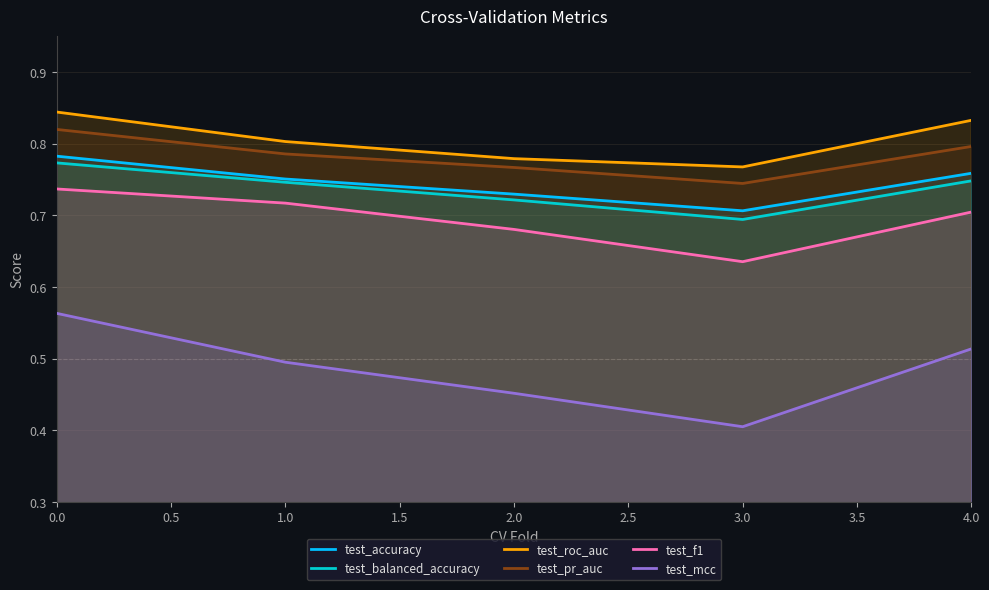

How many lines are shown in the chart?

6